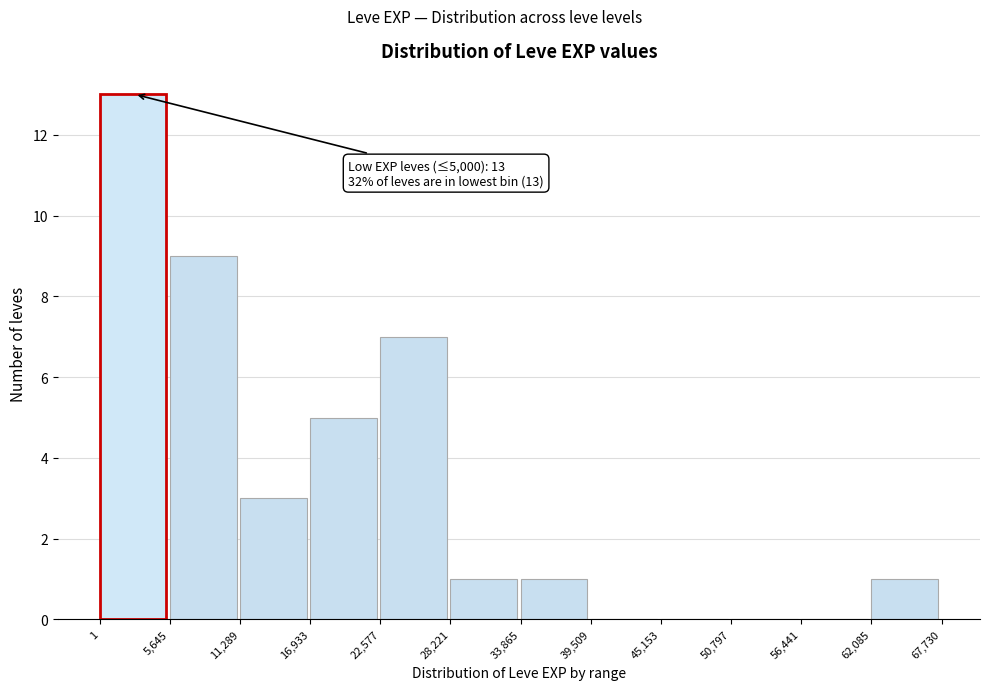

Which range on the x-axis has the tallest bar?

1 to 5,645